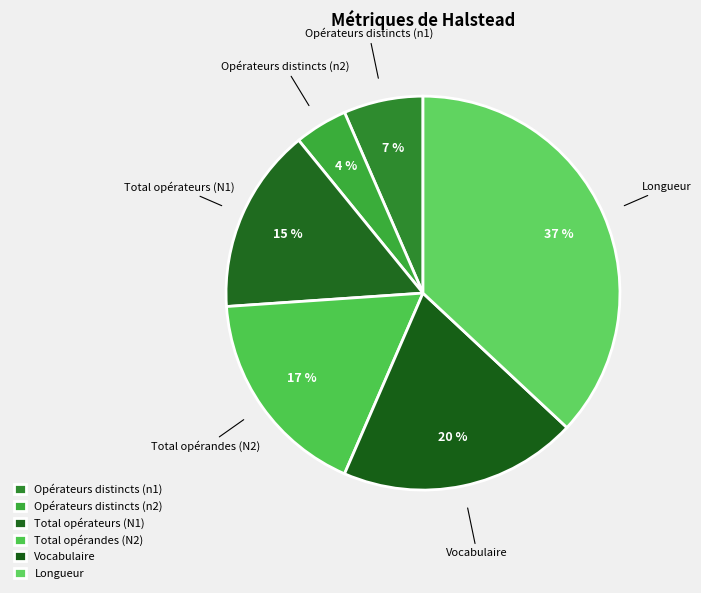

To the nearest percent, what is the average slice percentage?

17%